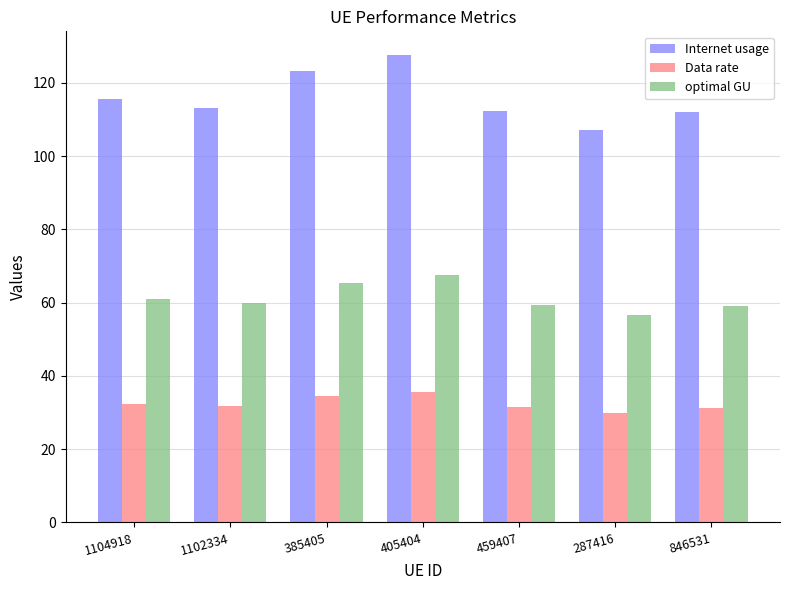

What is the sum of the Internet usage values at 846531 and 459407?

224.1